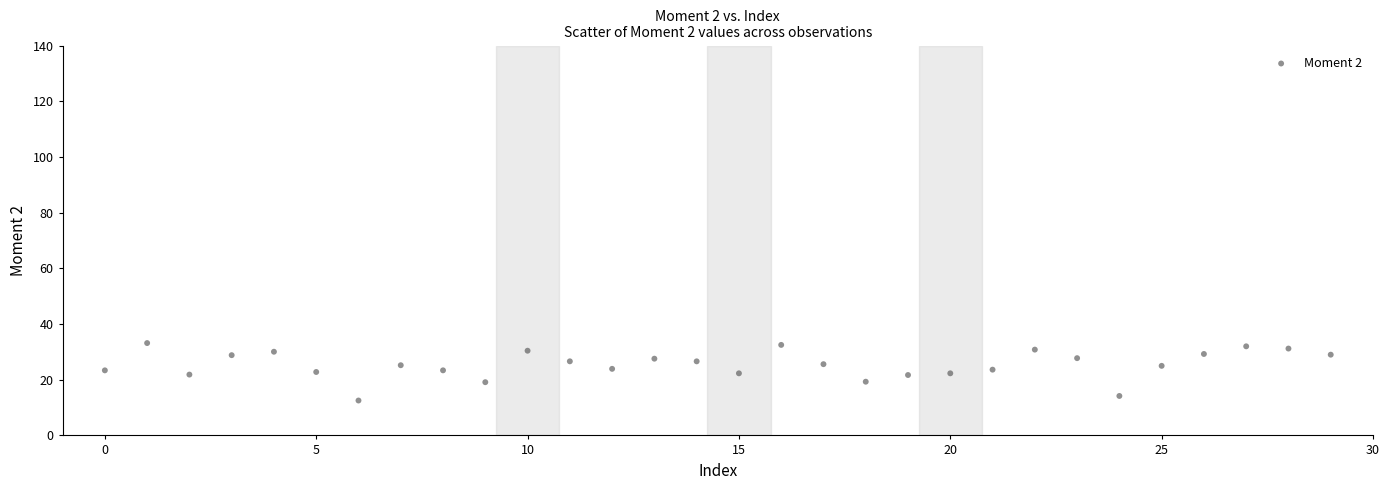

What is the range of Y values (max minus min)?

20.6